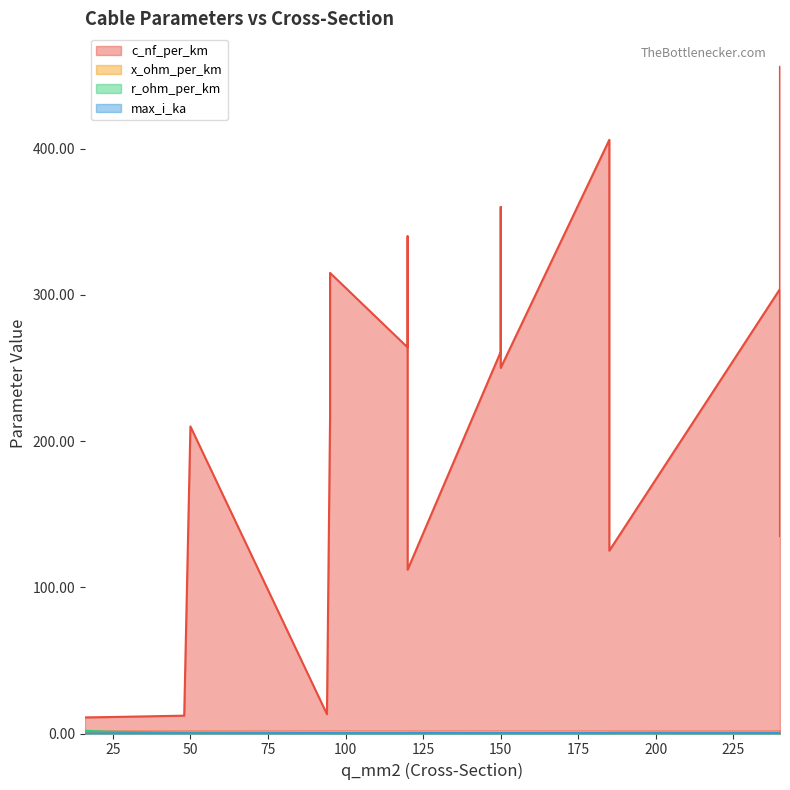

Between 185 and 120, which is larger?

185